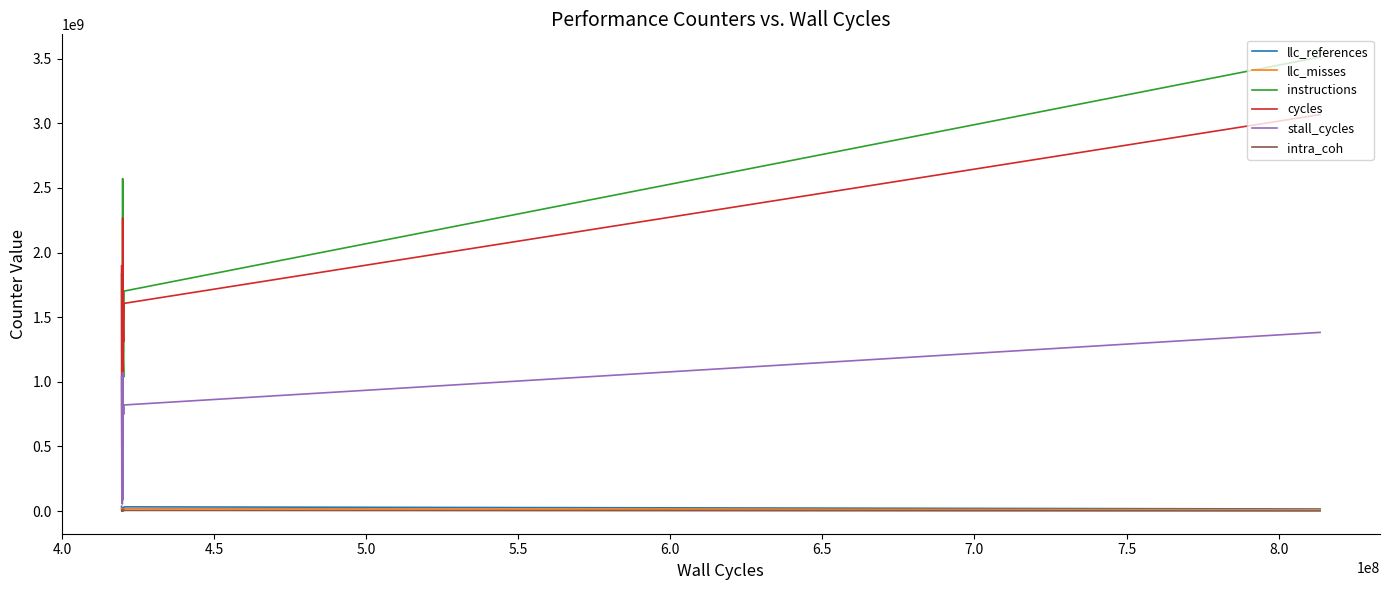

Does the chart have visible grid lines?

No